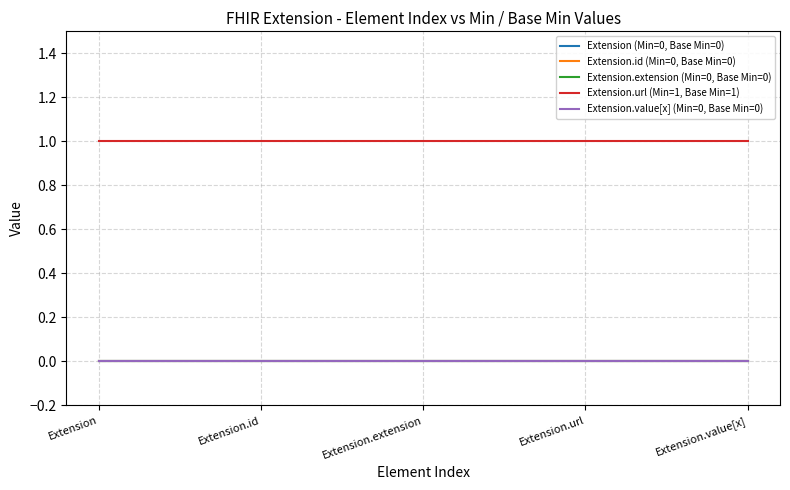

What is the total value across all series at Extension.id?

1